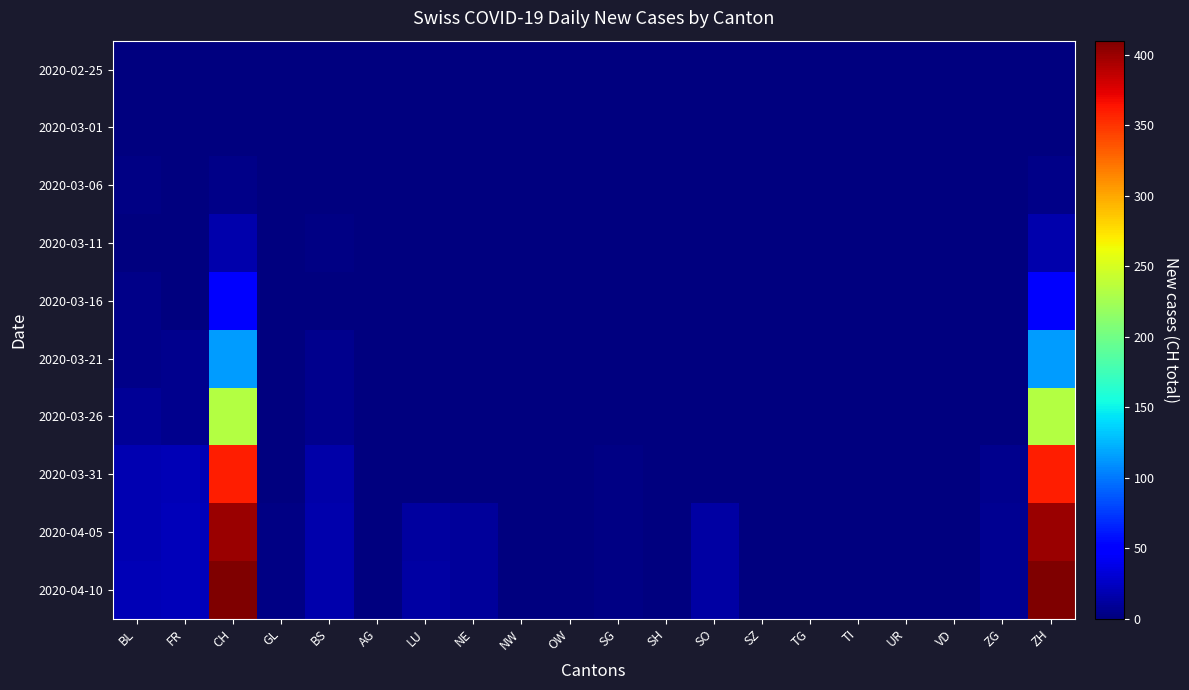

List the series in order of their peak value, lowest first.

2020-02-25, 2020-03-01, 2020-03-06, 2020-03-11, 2020-03-16, 2020-03-21, 2020-03-26, 2020-03-31, 2020-04-05, 2020-04-10